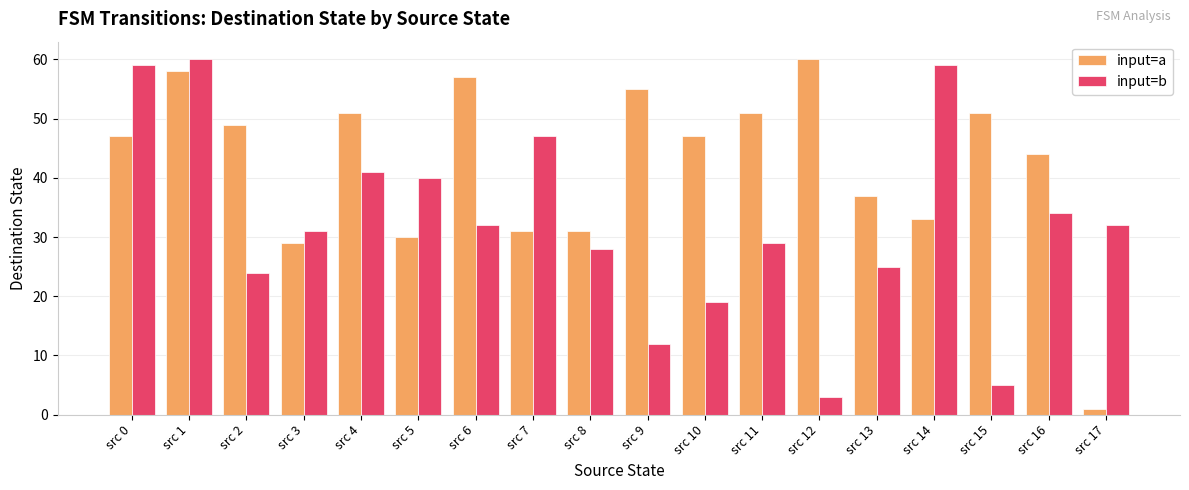

The input=b series shows 53 at src 6. True or false?

False